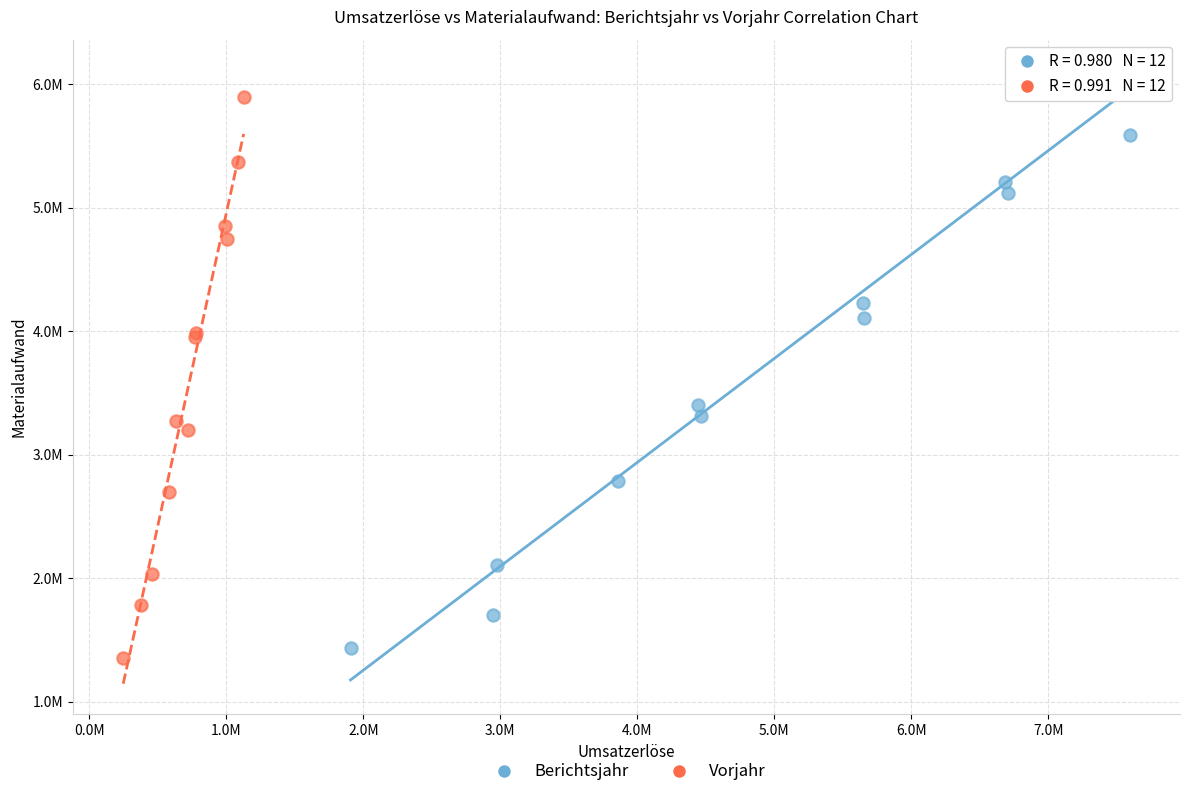

What are all the series names shown in the legend?

Berichtsjahr, Vorjahr